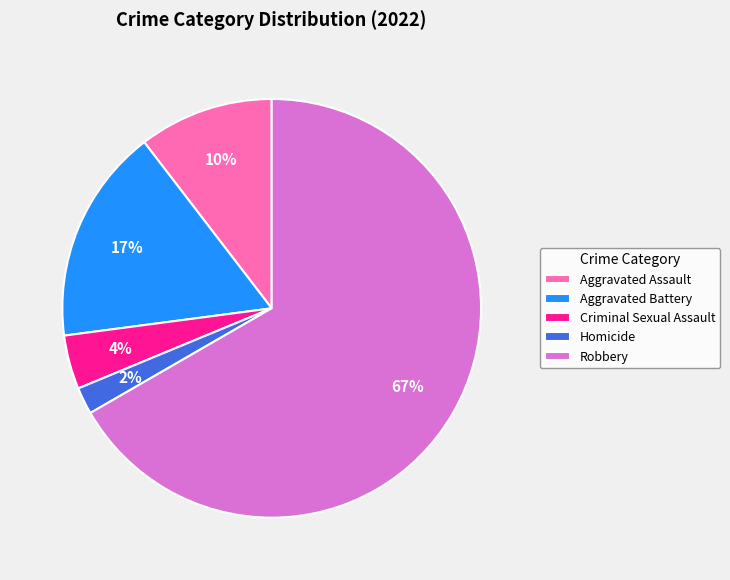

Is the sum of Robbery and Aggravated Assault greater than half?

Yes